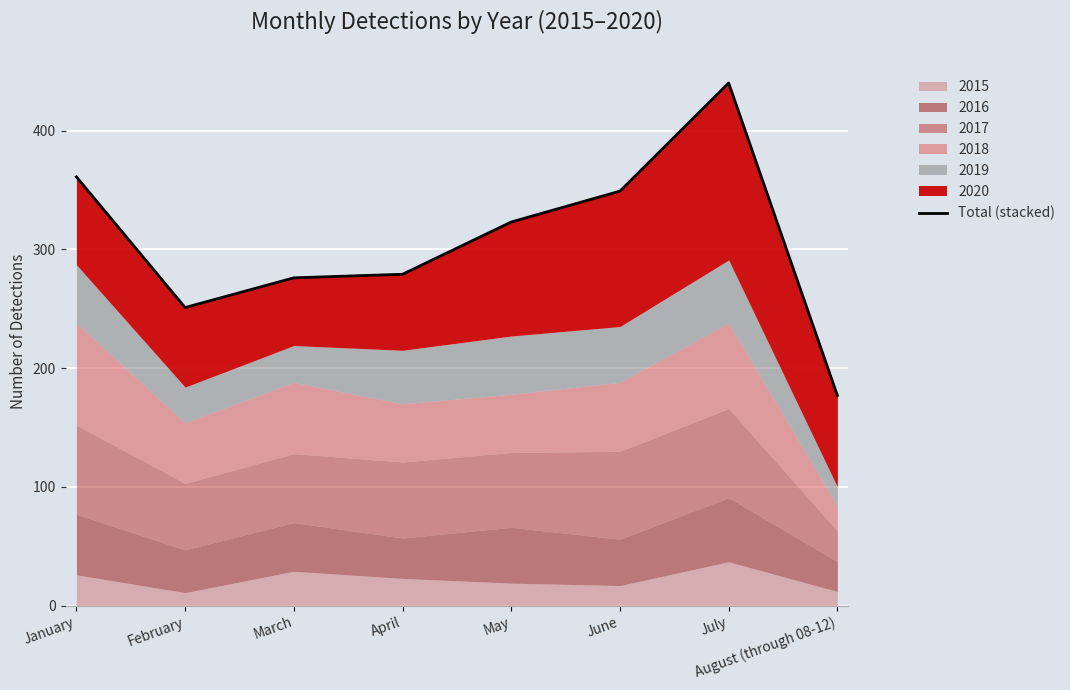

What is the change in value from April to June?

+70